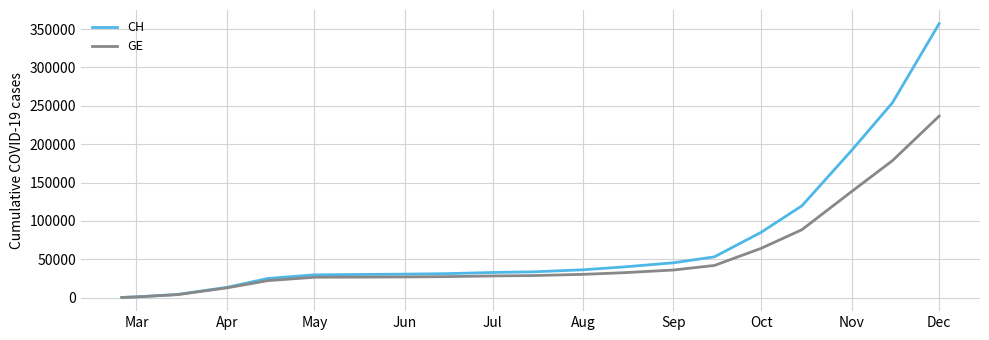

Which series has the widest spread of values?

CH